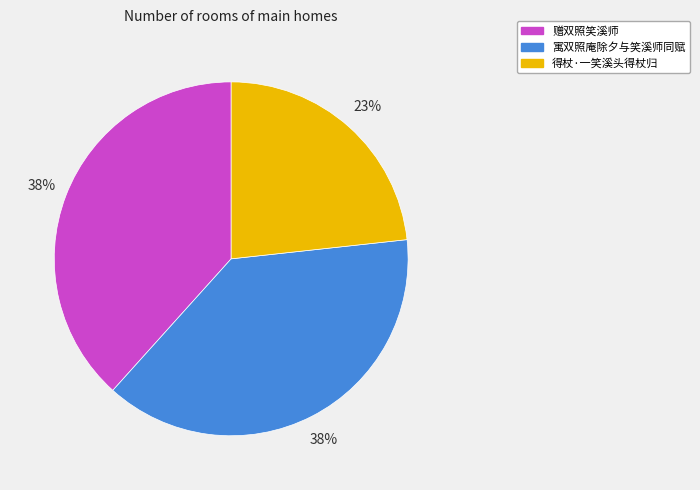

Is 得杖·一笑溪头得杖归 the majority of the pie?

No